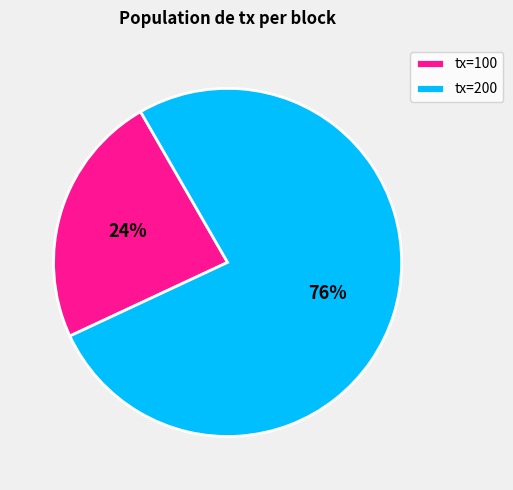

To the nearest percent, what portion does tx=200 represent?

76%